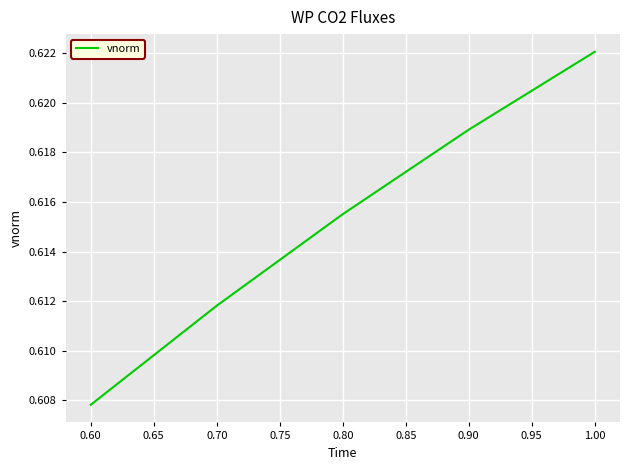

Which category has the highest value across all series?

1.00